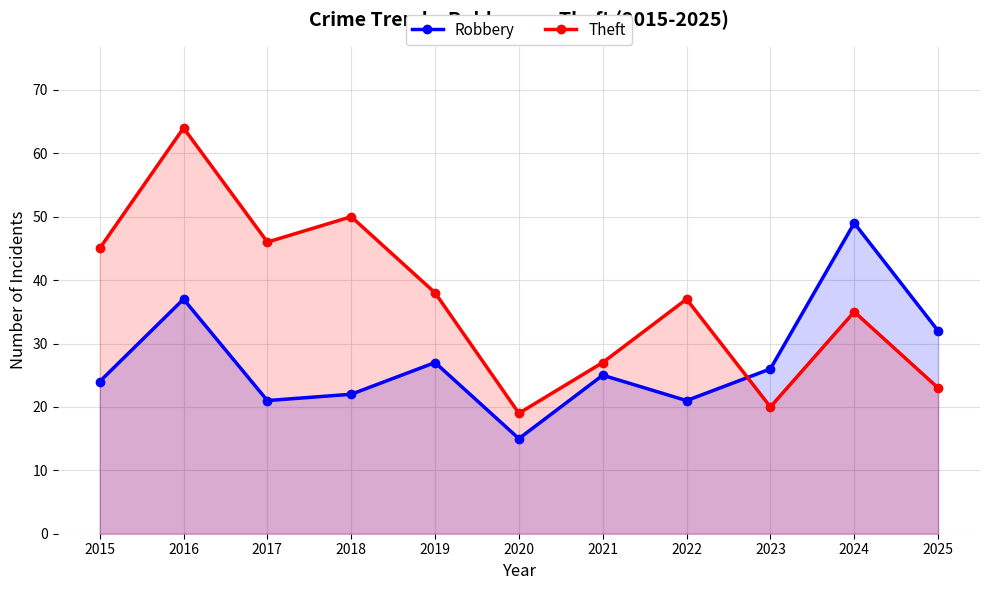

What is the sum of the Robbery values at 2016 and 2021?

62